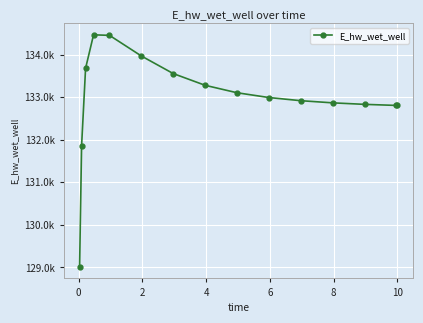

What is the average value?

132970.2